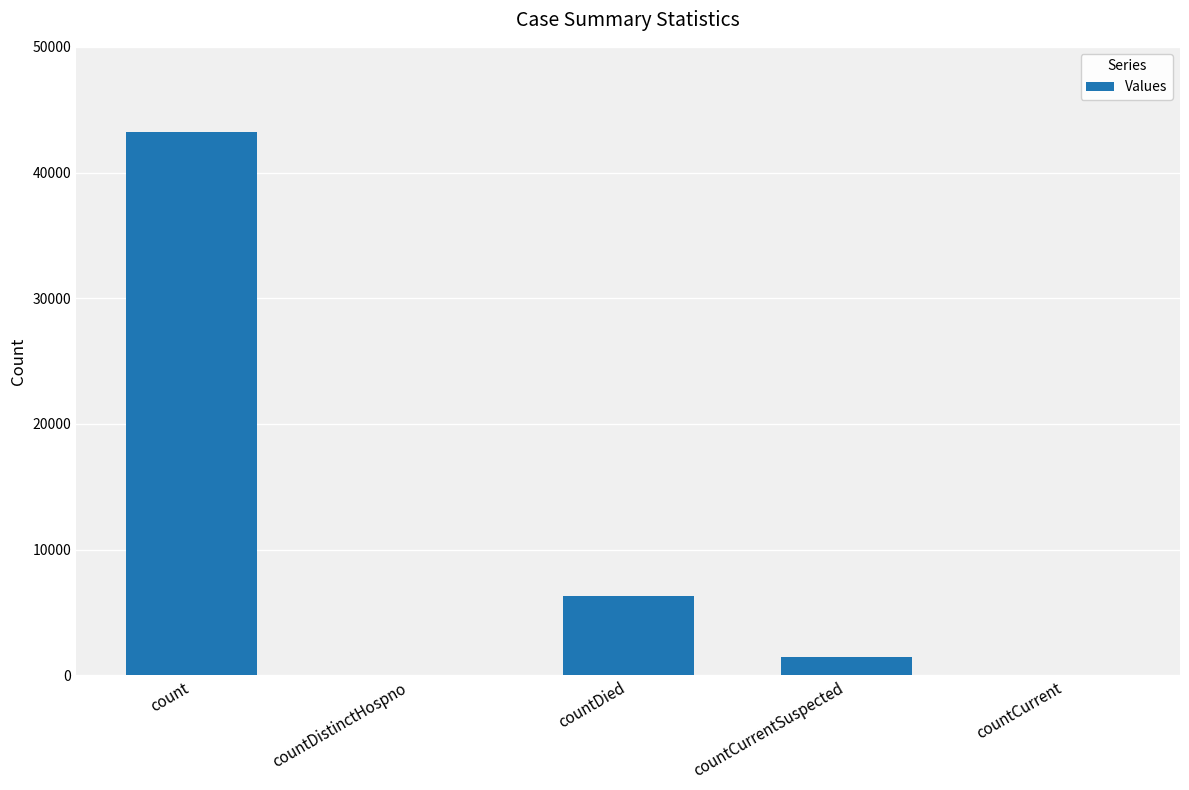

What is the sum of all values?

50979